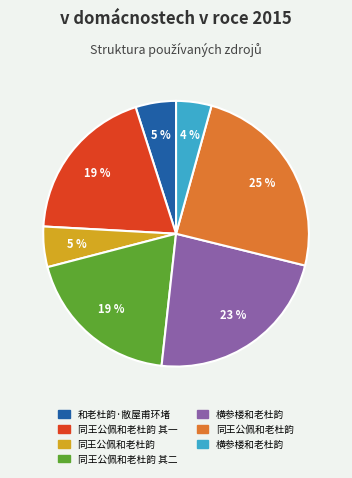

Is there a majority slice in this chart?

No